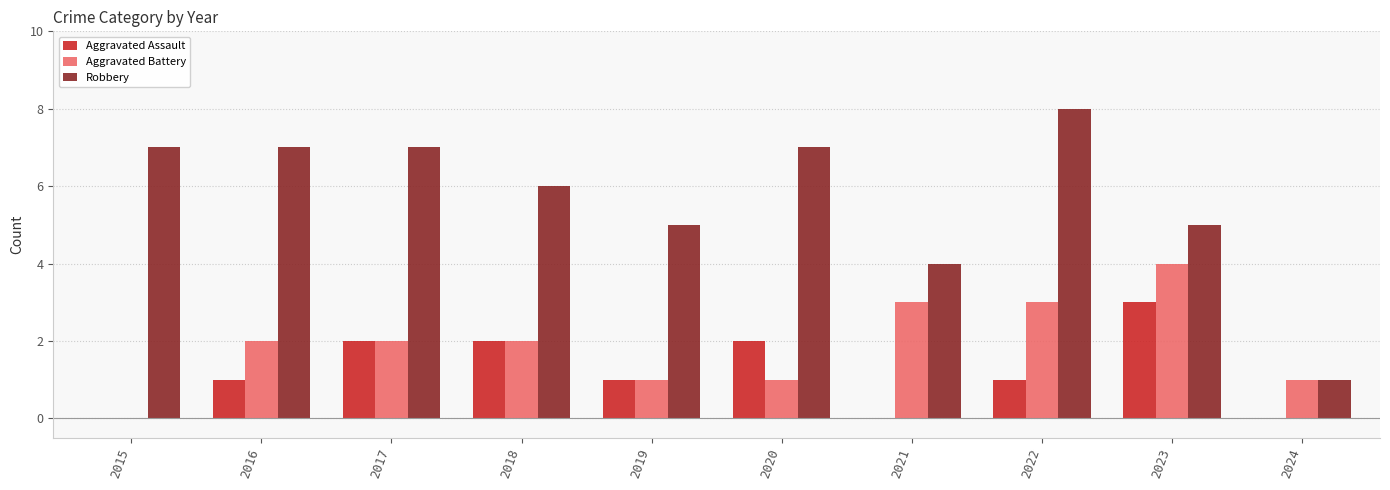

The Robbery series shows 13 at 2022. True or false?

False